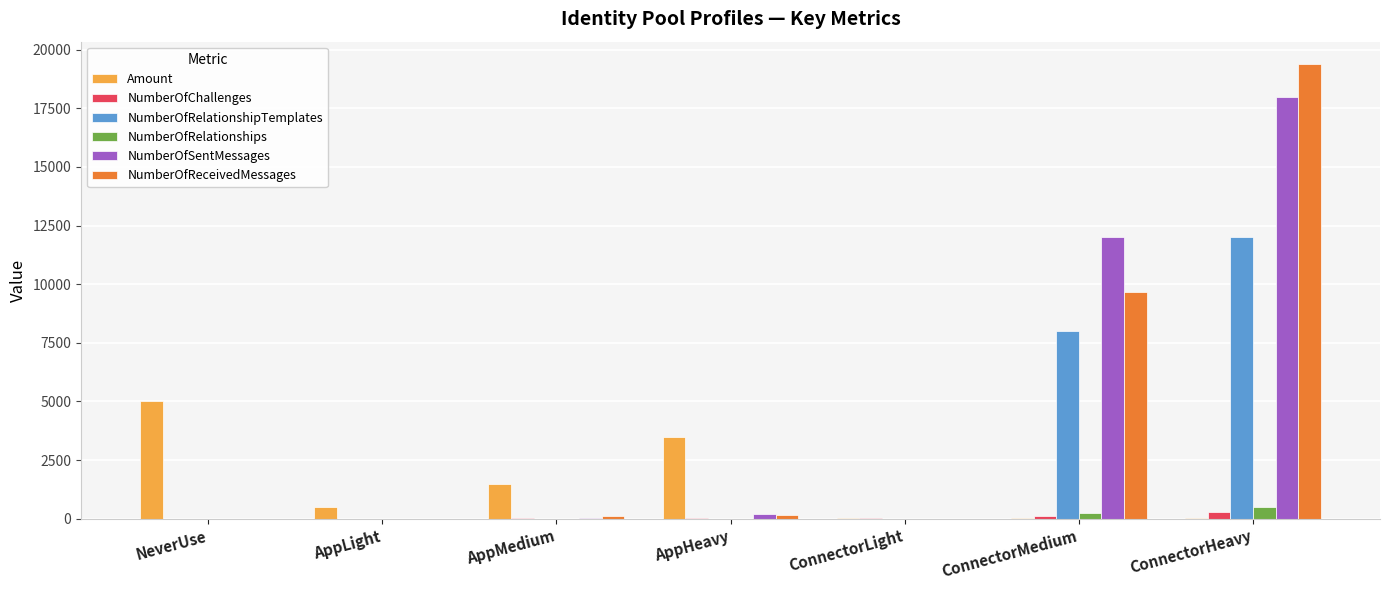

At which label does NumberOfRelationshipTemplates reach its peak?

ConnectorHeavy